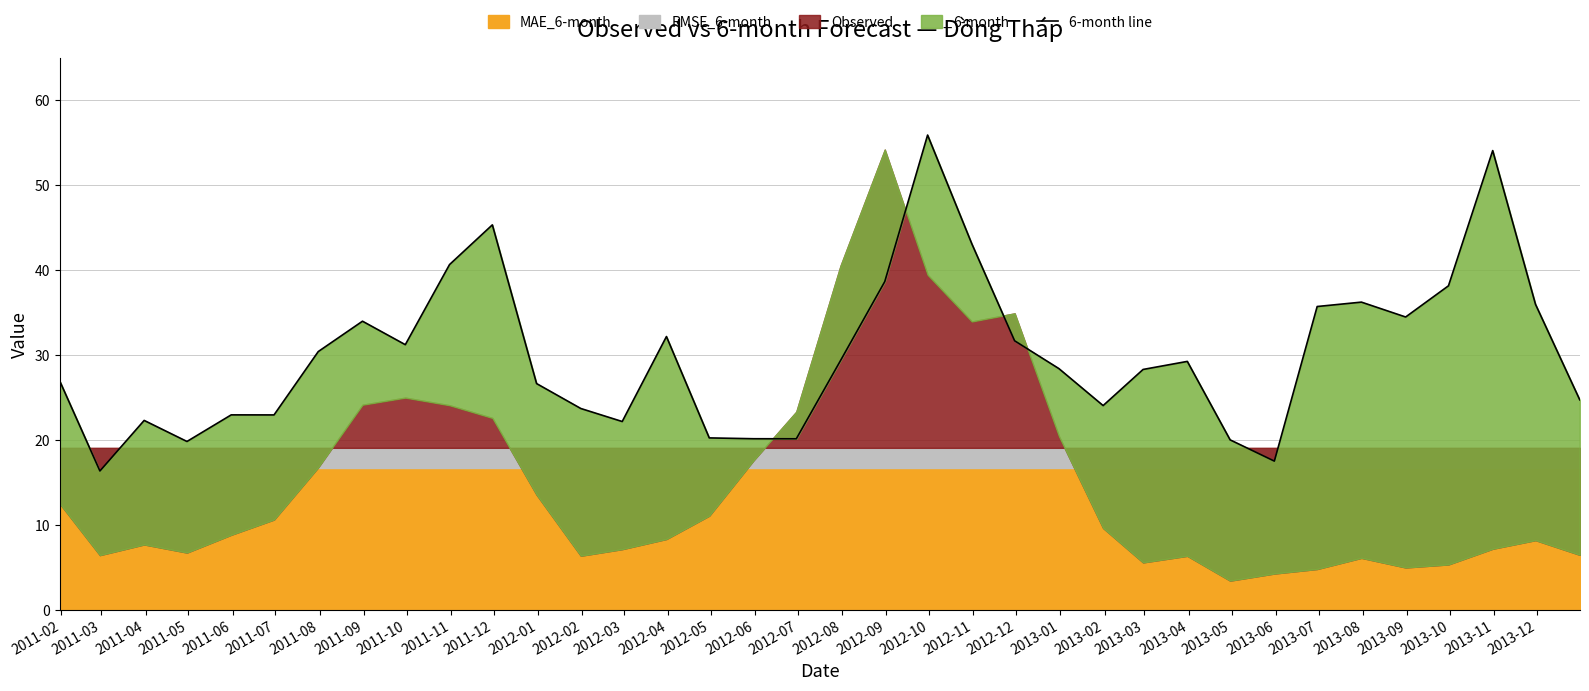

What is the label of the 6th point from the left?

2011-07